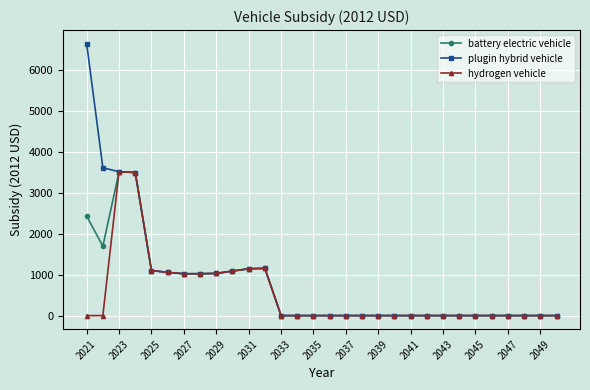

Count the number of data series in this chart.

3